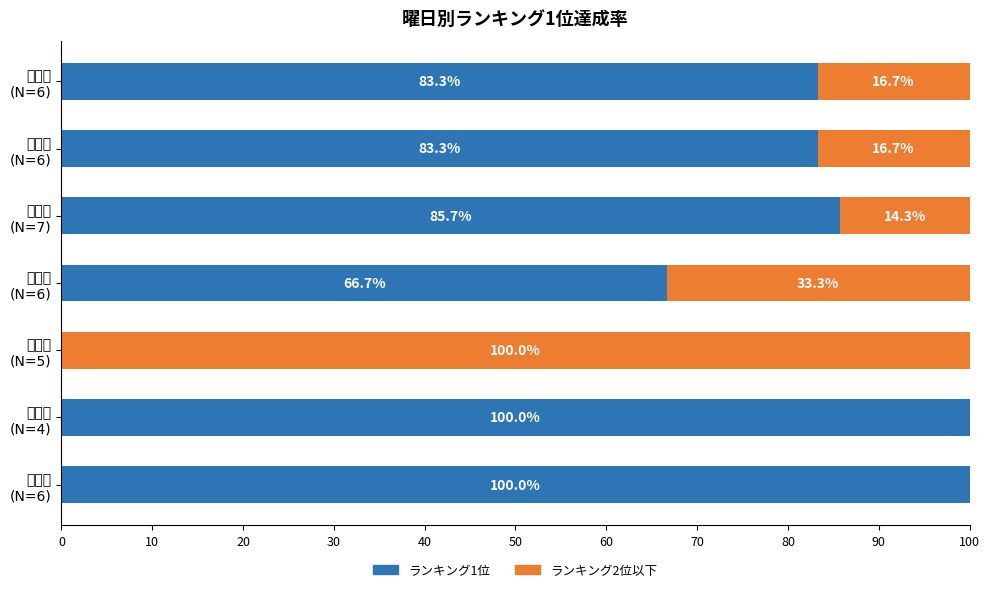

What is the maximum value for ランキング1位?

100.0